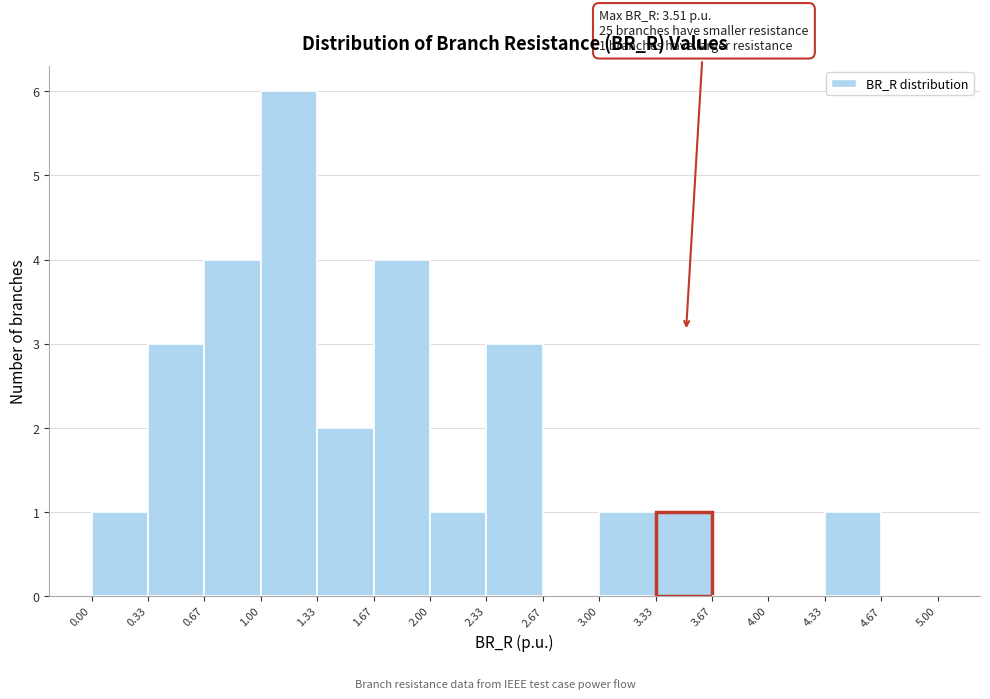

Which range on the x-axis has the tallest bar?

1.00 to 1.33